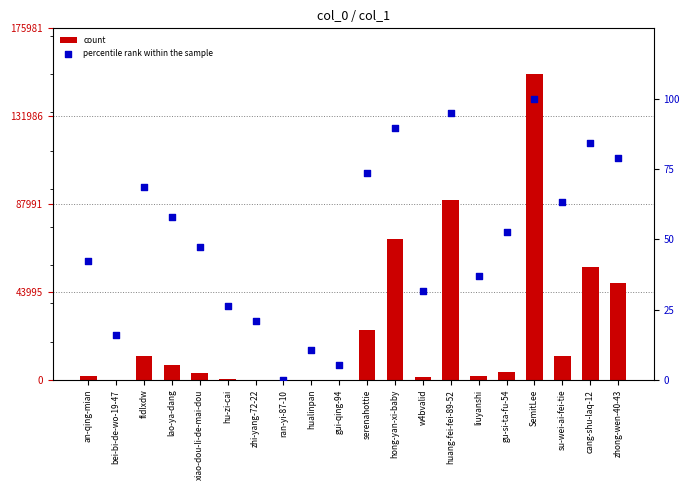

Which series has the largest total across all categories?

count